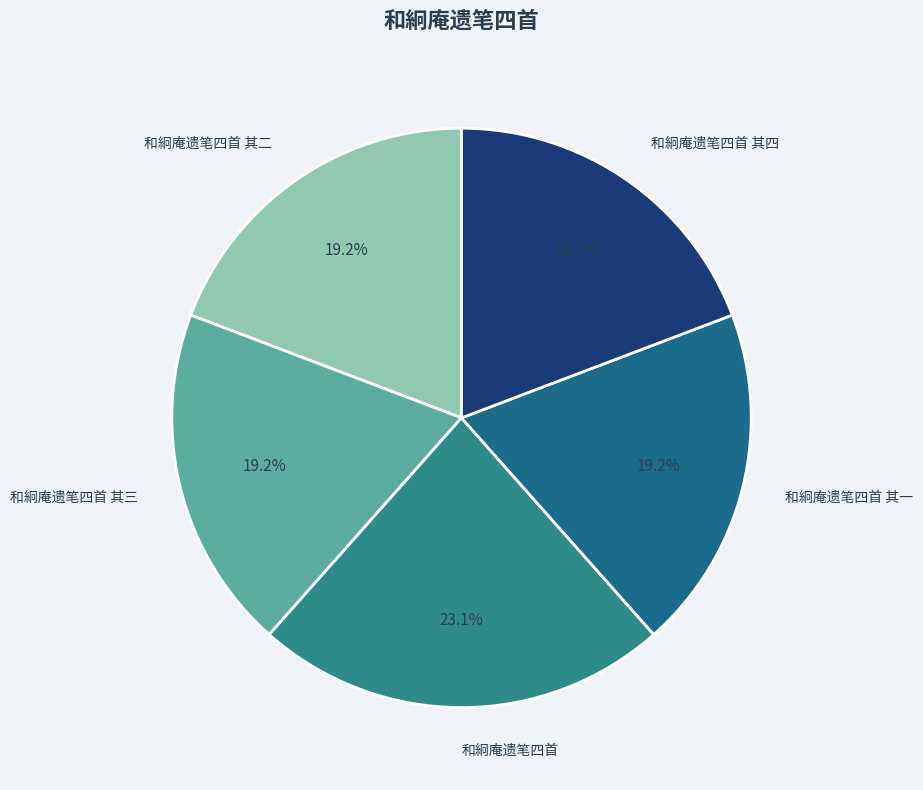

Is 和絅庵遗笔四首 其三 the majority of the pie?

No